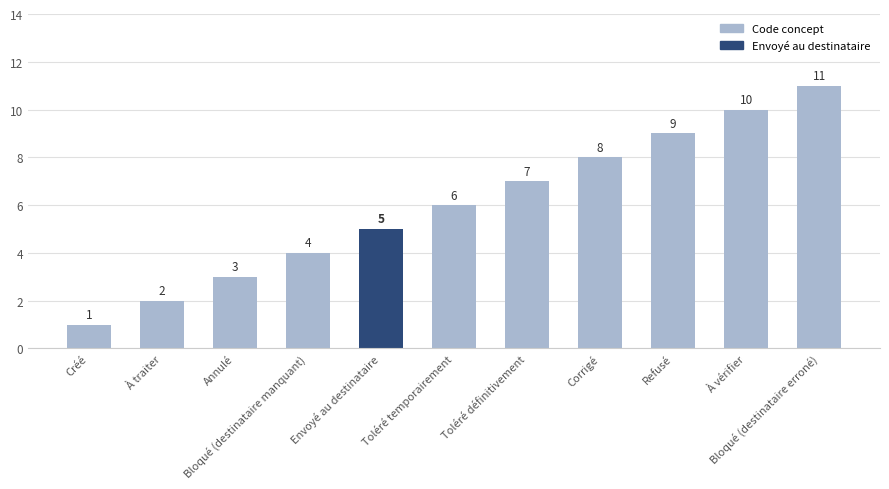

Which category has the lowest value across all series?

Créé